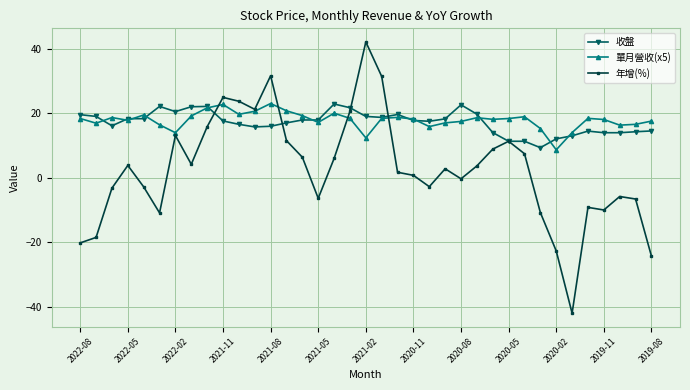

What is the difference between the second highest and minimum values in the 年增(%) series?

73.6